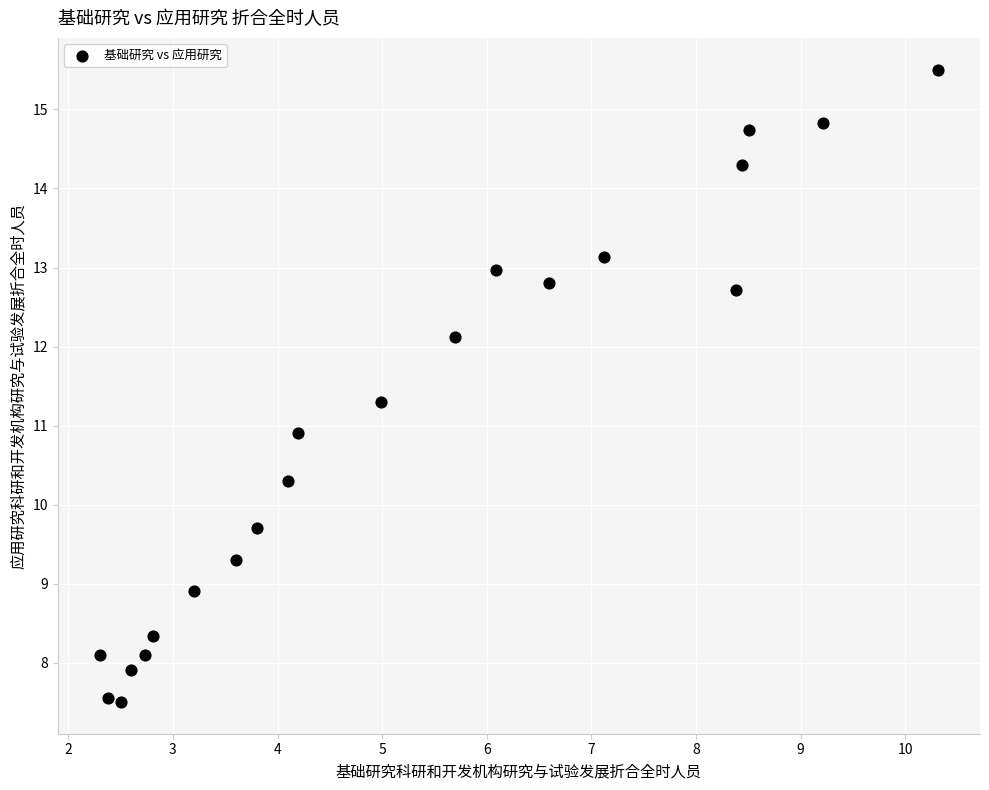

What is the range of Y values (max minus min)?

8.0